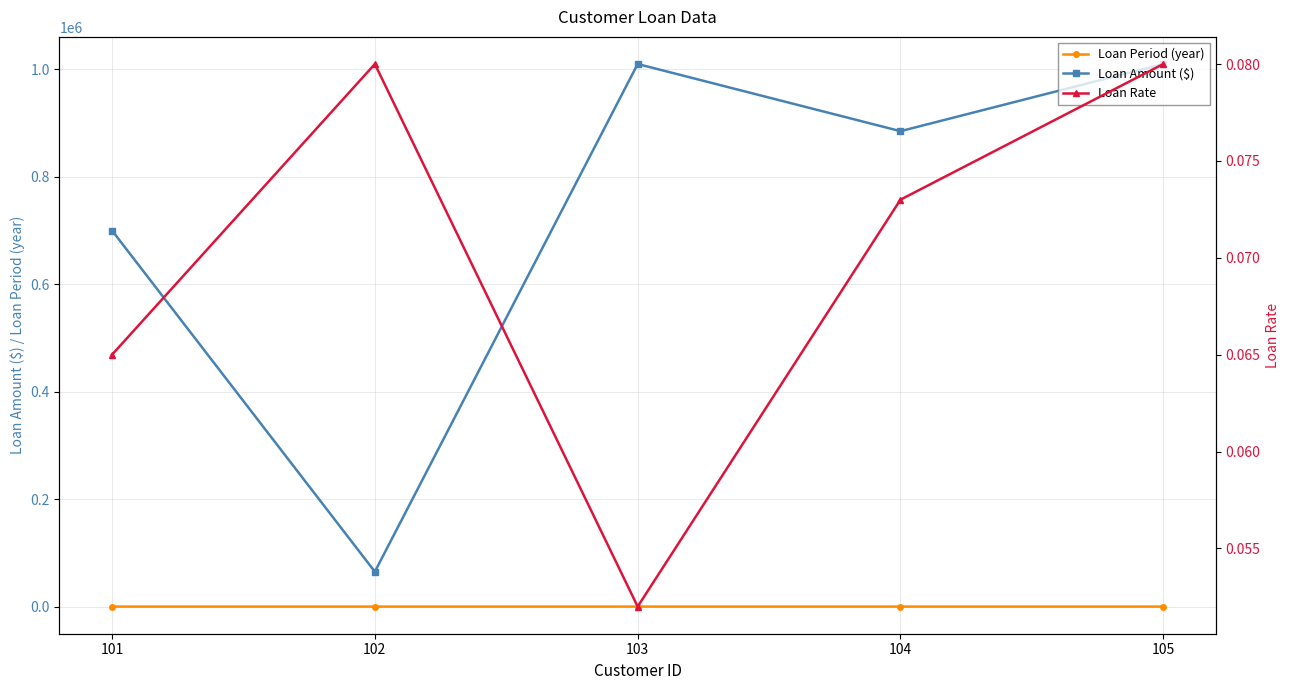

True or false: Loan Rate and Loan Amount ($) intersect in this chart.

False